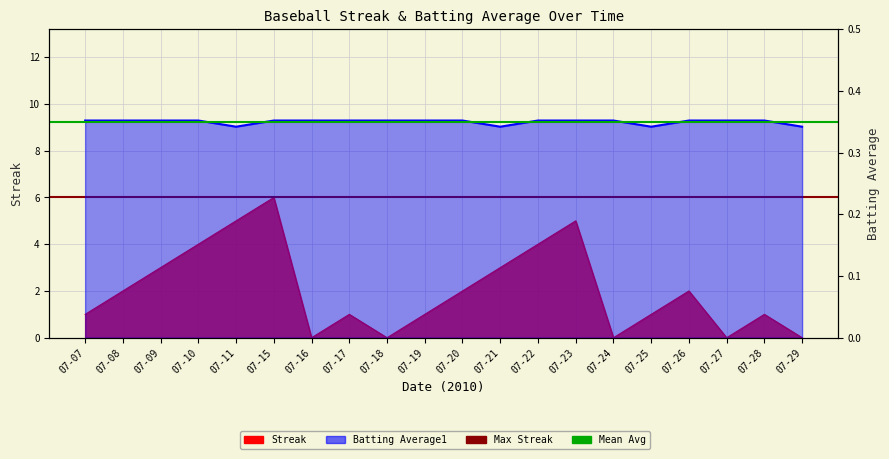

Which has a higher value, 07-25 or 07-15?

07-15